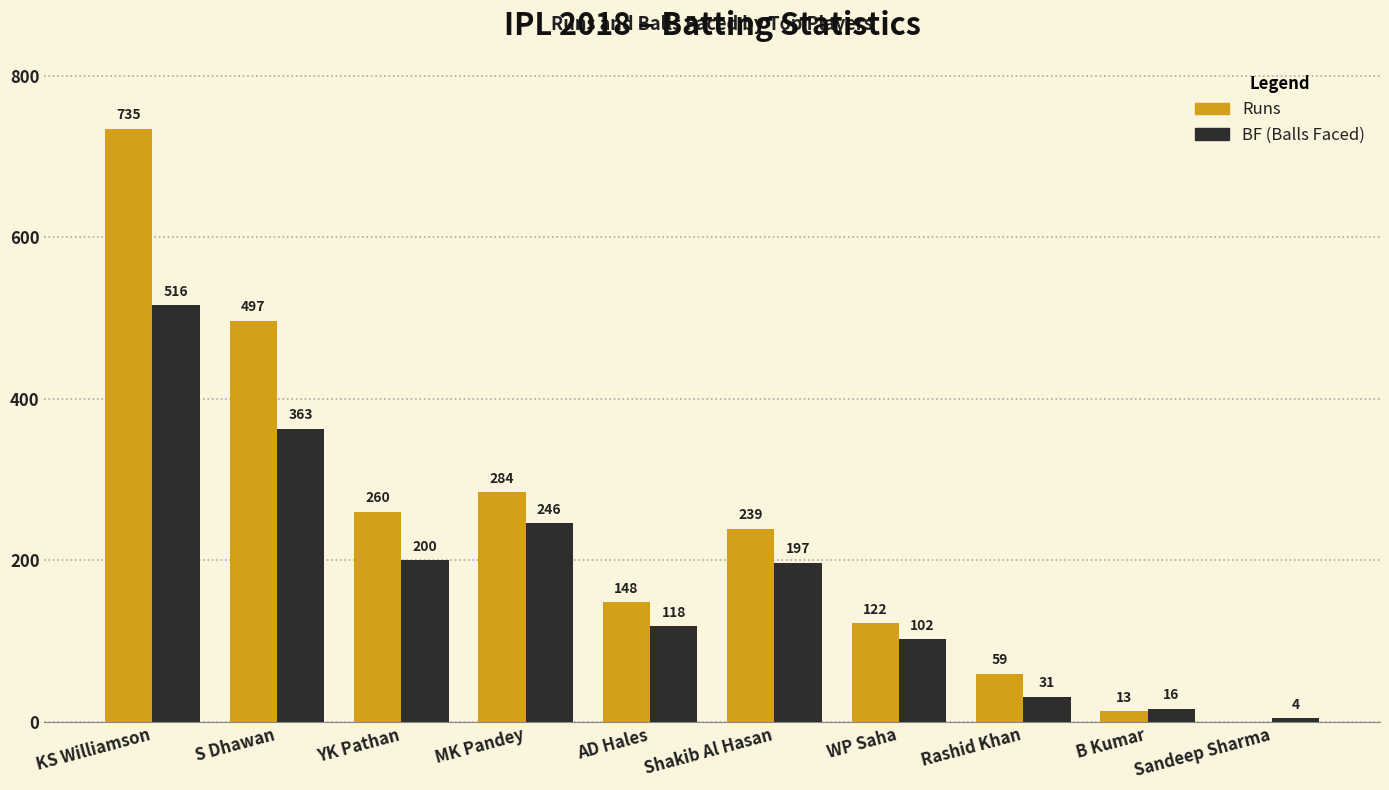

At which category is the sum across all series the highest?

KS Williamson